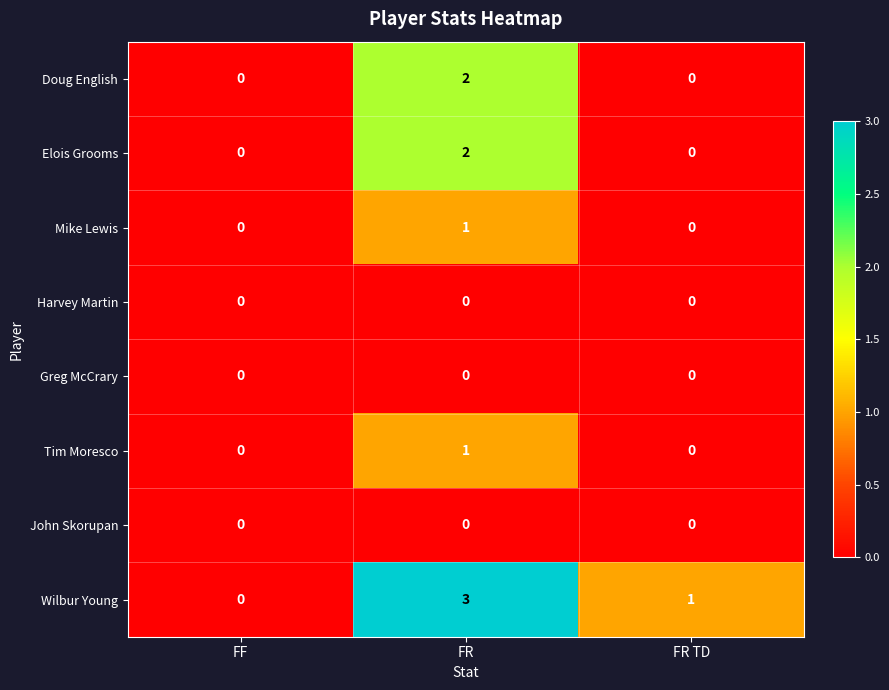

What is the total value across all series at FR?

9